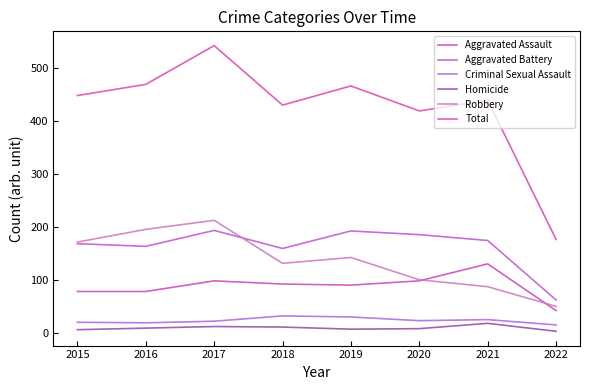

Rank the series at 2017 from highest to lowest value.

Total, Robbery, Aggravated Battery, Aggravated Assault, Criminal Sexual Assault, Homicide